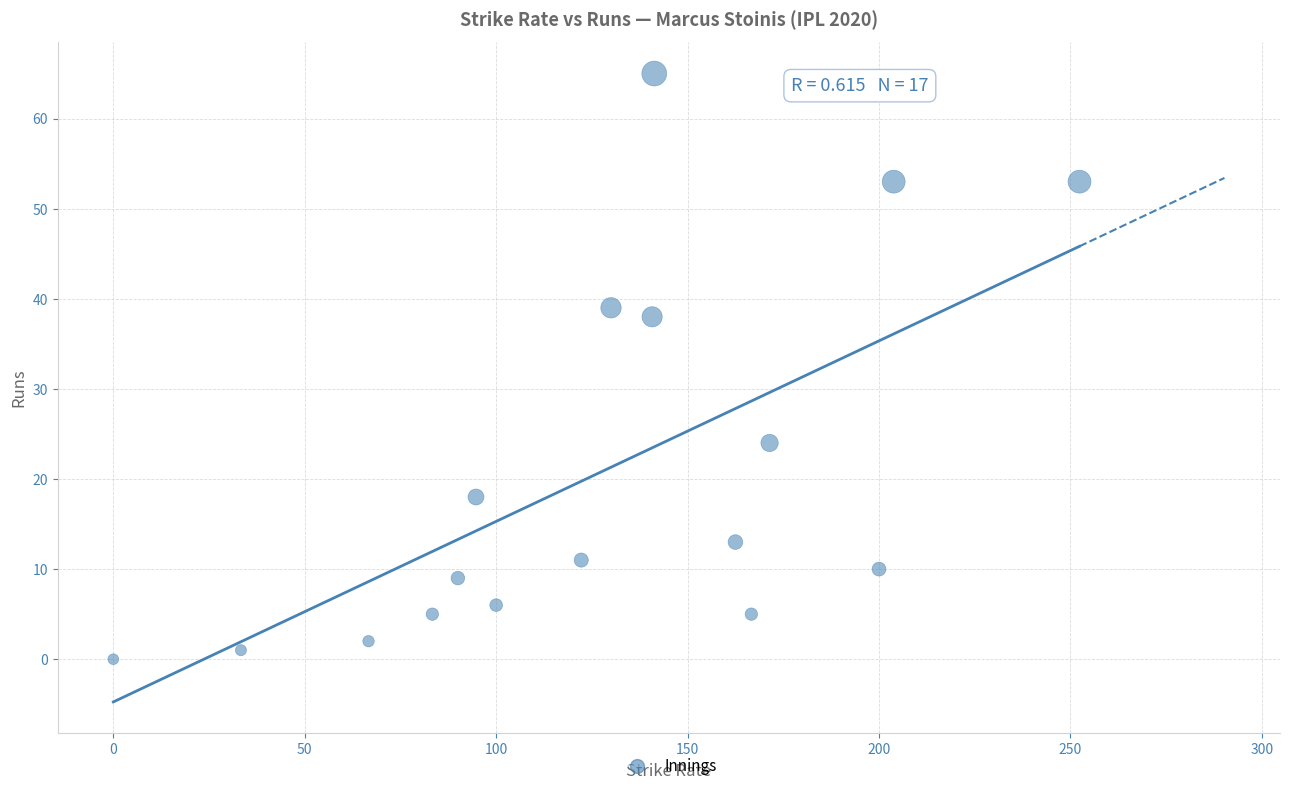

What Y value in the scatter plot is closest to 32?

38